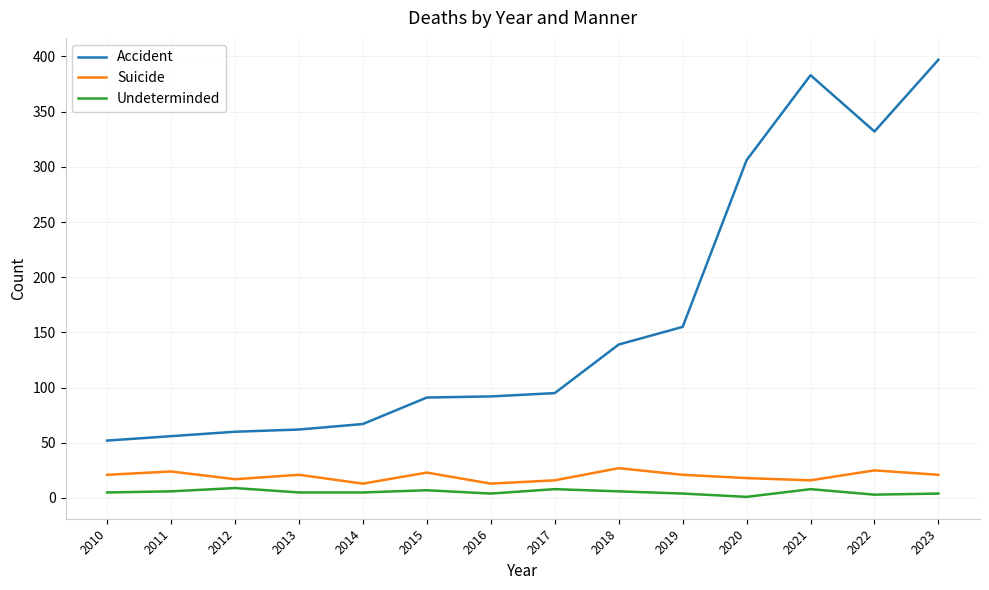

Which series has the largest range (max minus min)?

Accident